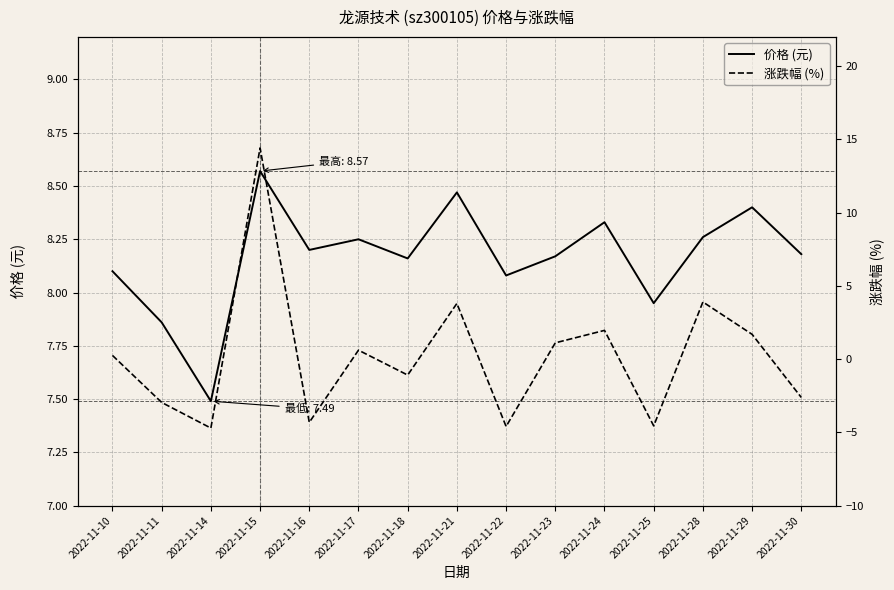

Reading right to left, extract all data points from this chart.

价格 (元): 2022-11-30=8.2	2022-11-29=8.4	2022-11-28=8.3	2022-11-25=8.0	2022-11-24=8.3	2022-11-23=8.2	2022-11-22=8.1	2022-11-21=8.5	2022-11-18=8.2	2022-11-17=8.2	2022-11-16=8.2	2022-11-15=8.6	2022-11-14=7.5	2022-11-11=7.9	2022-11-10=8.1
涨跌幅 (%): 2022-11-30=-2.6	2022-11-29=1.7	2022-11-28=3.9	2022-11-25=-4.6	2022-11-24=2.0	2022-11-23=1.1	2022-11-22=-4.6	2022-11-21=3.8	2022-11-18=-1.1	2022-11-17=0.6	2022-11-16=-4.3	2022-11-15=14.4	2022-11-14=-4.7	2022-11-11=-3.0	2022-11-10=0.2